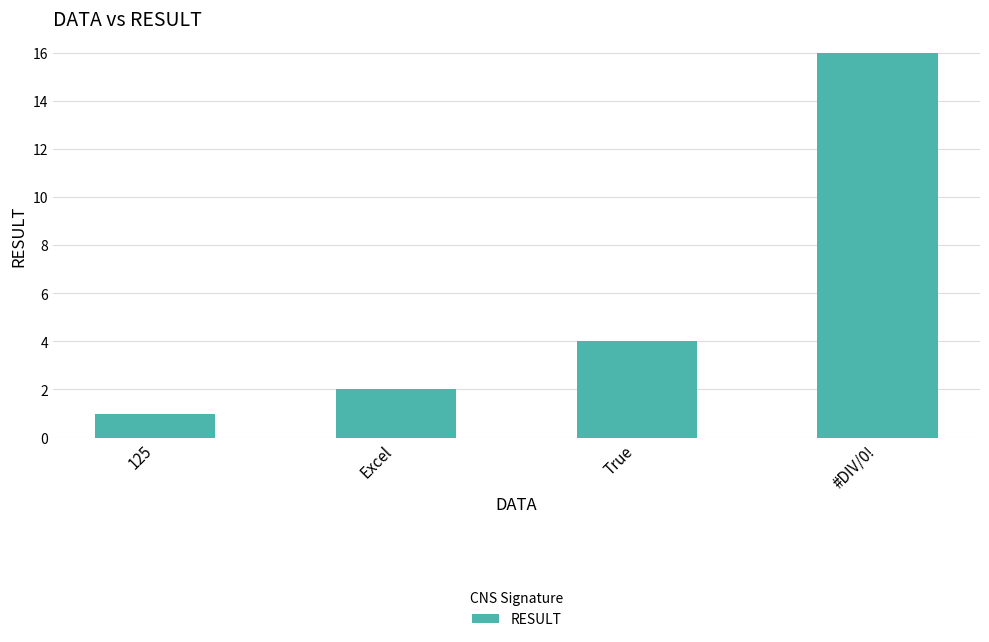

How many categories are shown in the chart?

4